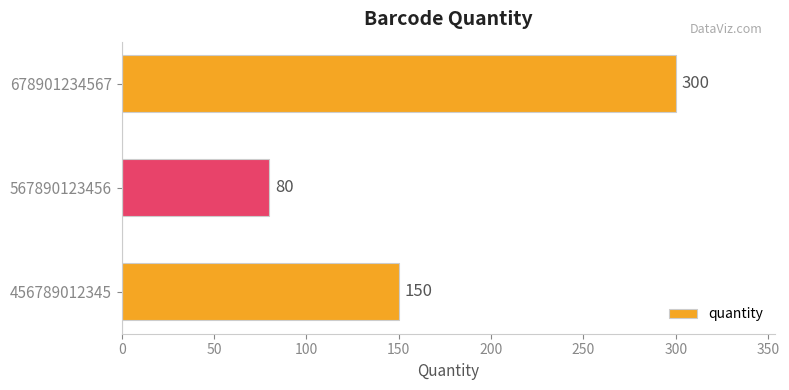

Are the bars grouped side by side (vs. stacked)?

No